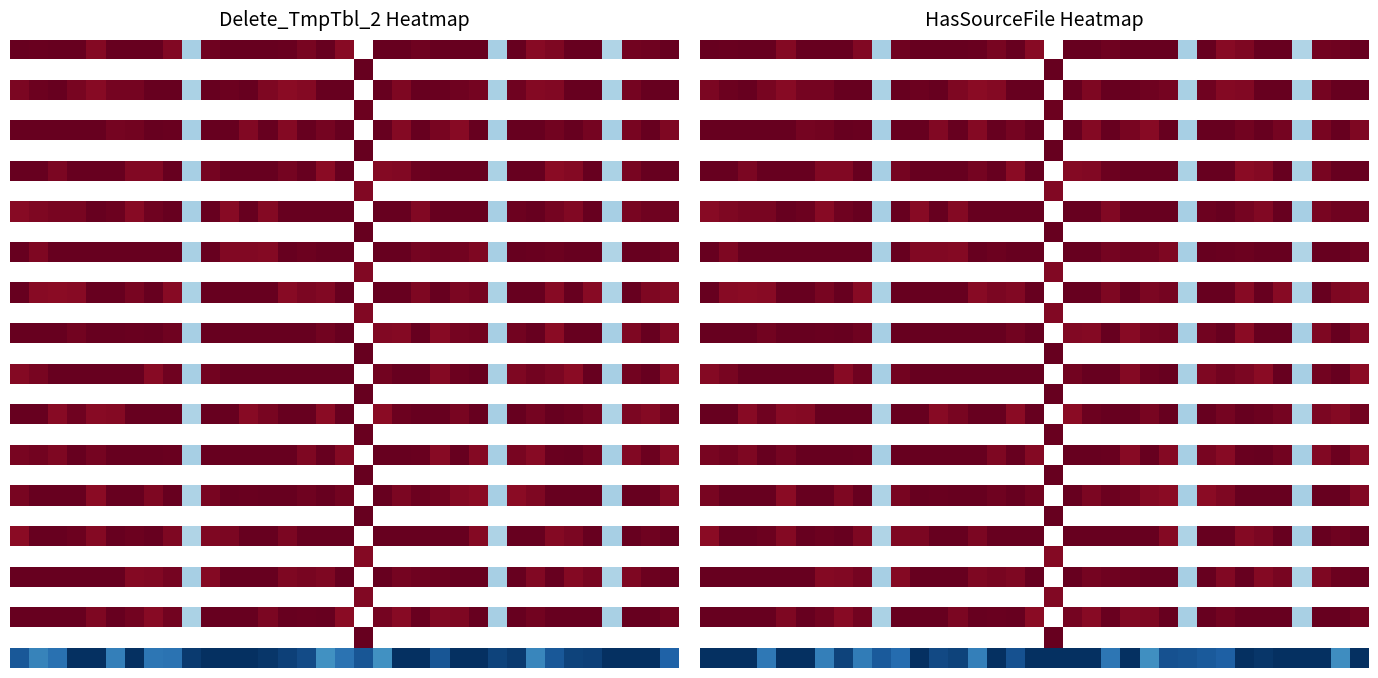

Count the number of data series in this chart.

31